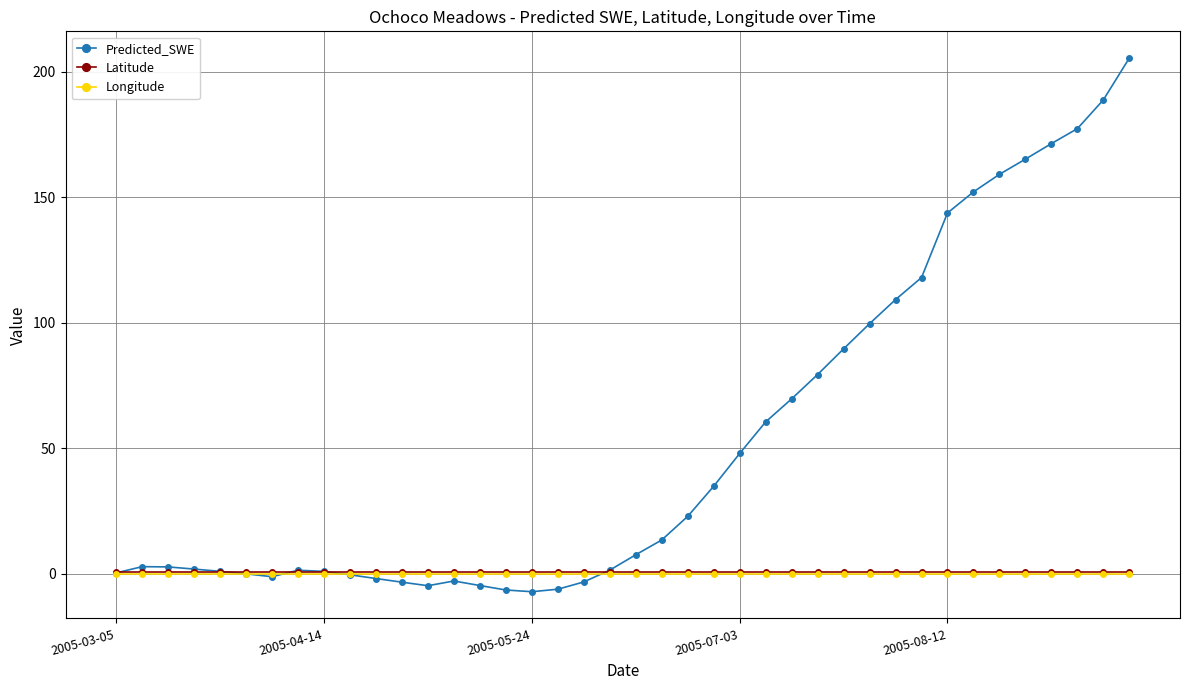

Which series has the largest range (max minus min)?

Predicted_SWE